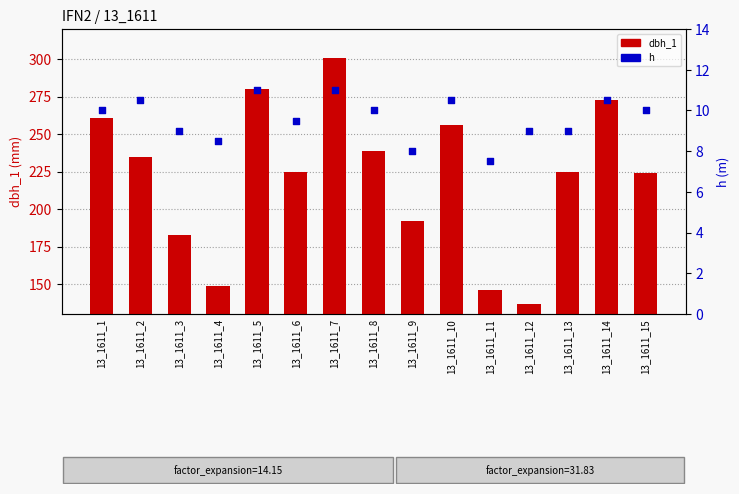

At how many categories does at least one series exceed 106?

15